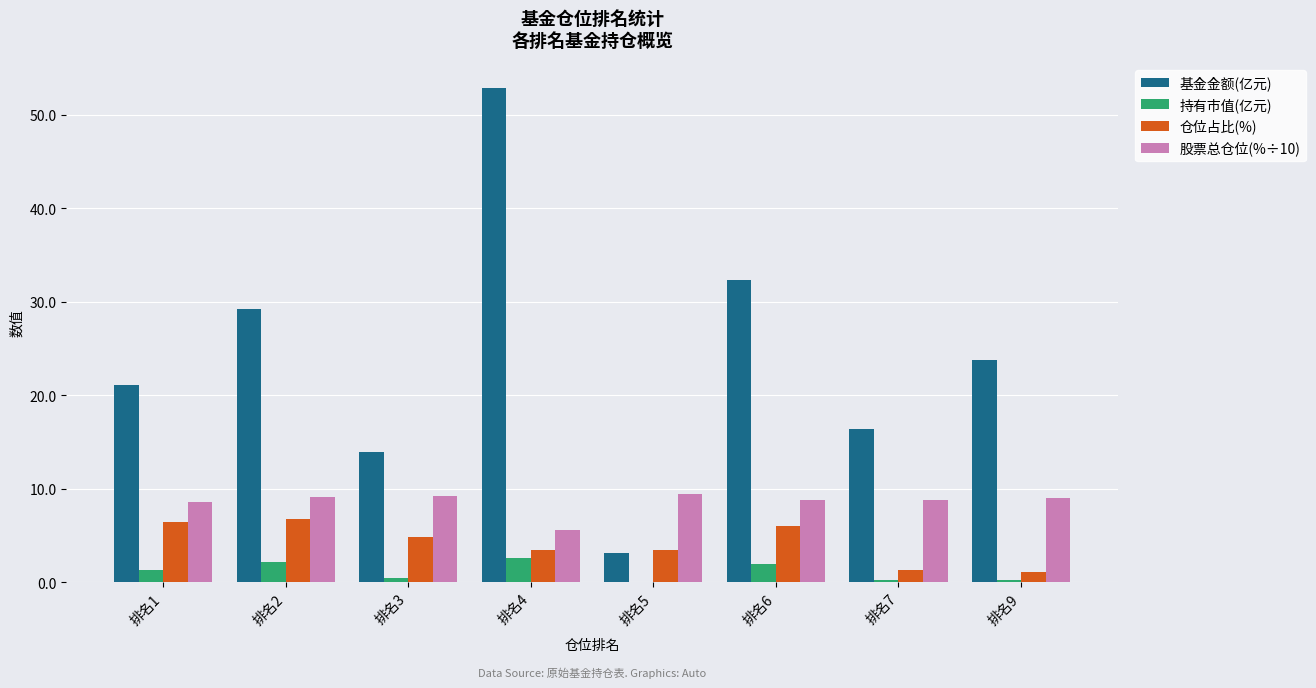

What is the highest value of the 股票总仓位(%÷10) series?

9.5